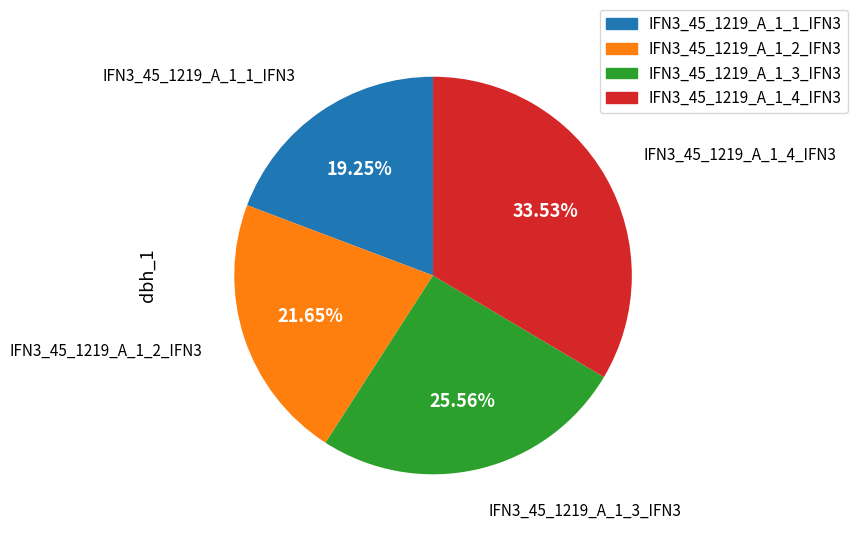

Is IFN3_45_1219_A_1_2_IFN3 the majority of the pie?

No